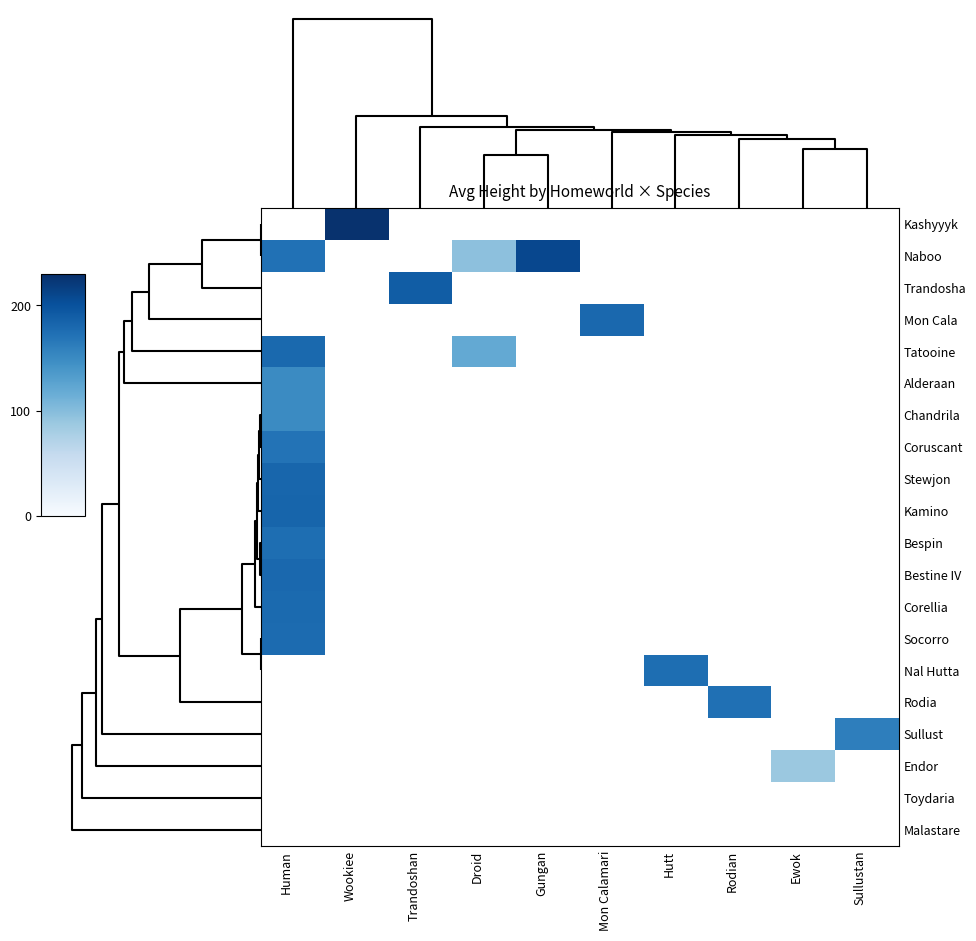

What is the smallest value displayed?

88.0